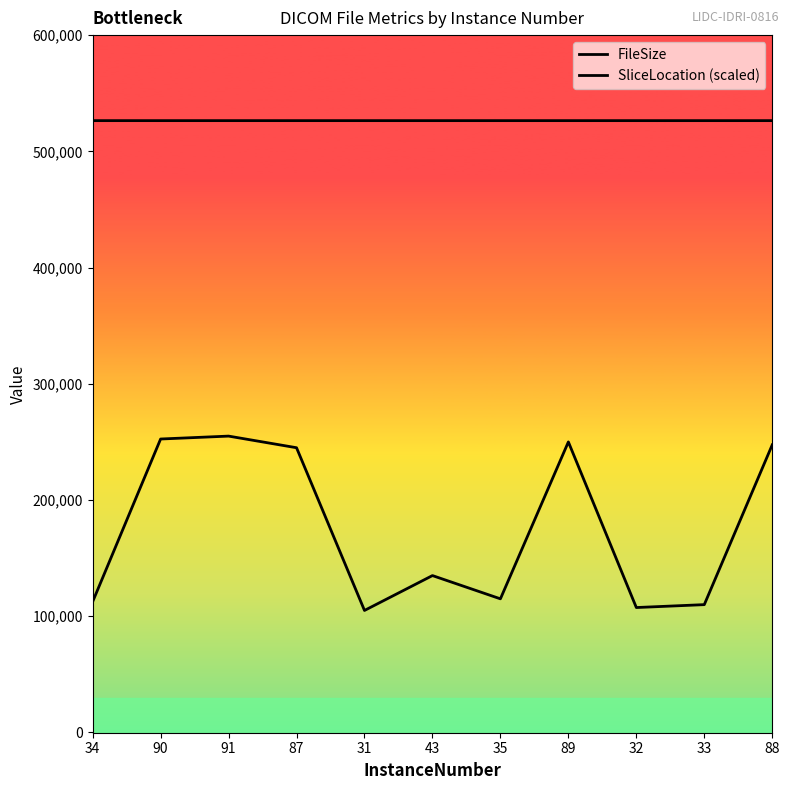

True or false: SliceLocation (scaled) and FileSize intersect in this chart.

False